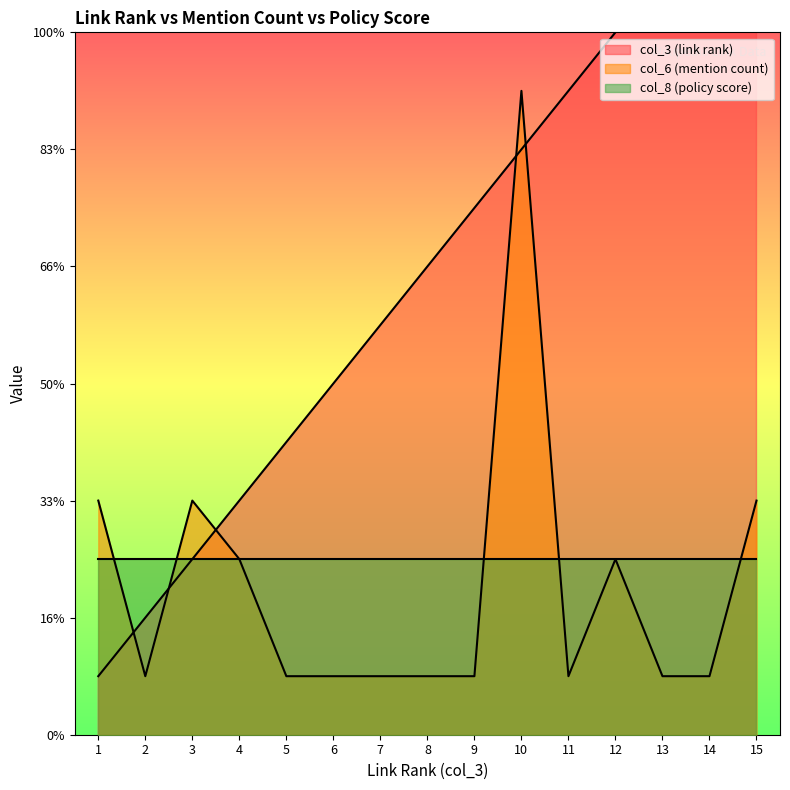

At which category is the sum across all series the highest?

10